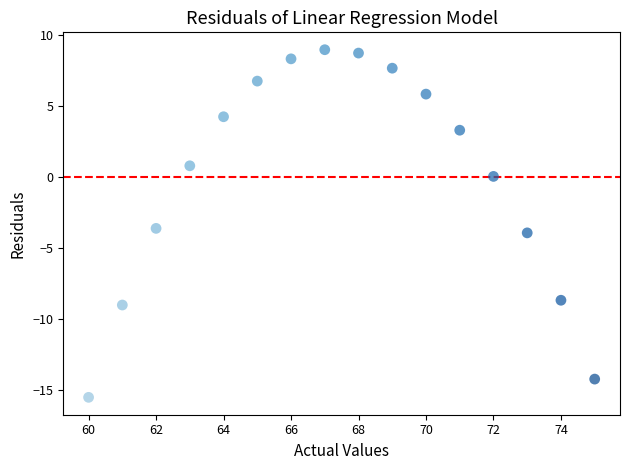

What Y value in the scatter plot is closest to -3?

-3.6